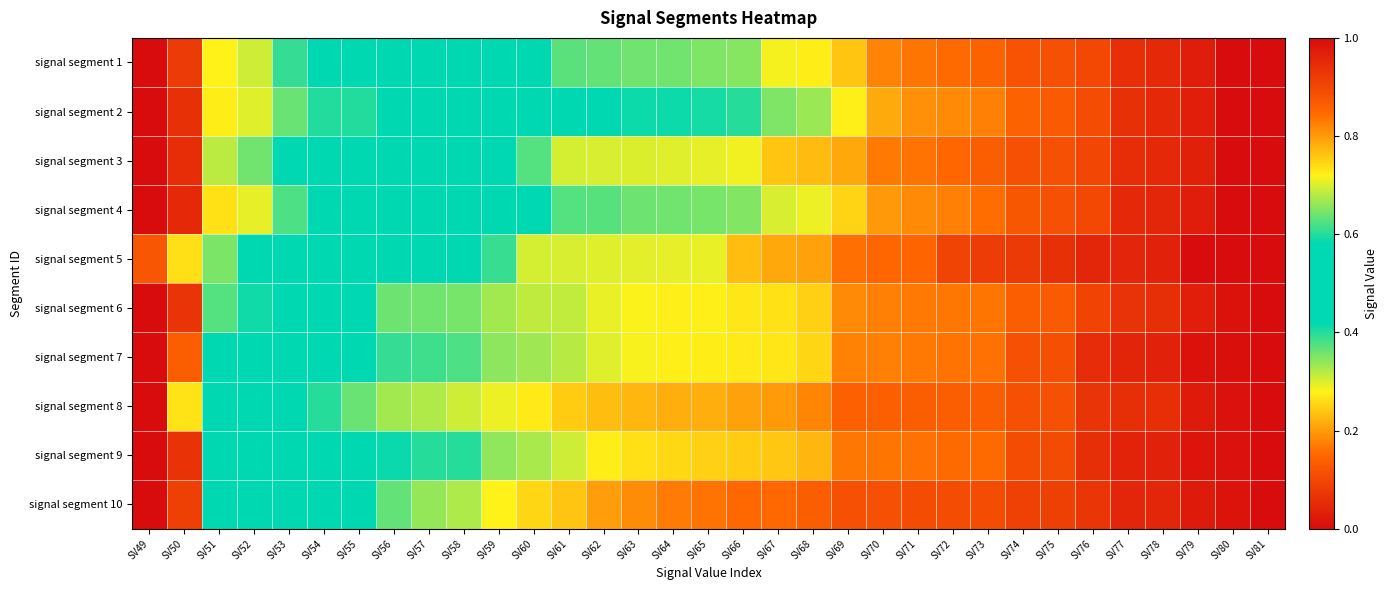

What is the maximum value shown in the chart?

1.0